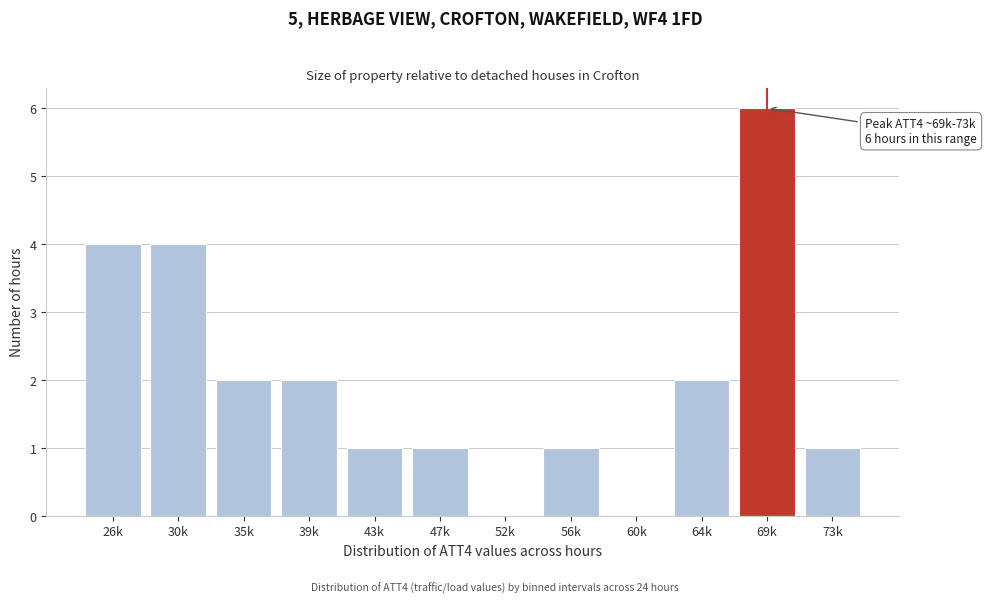

Reading left to right, what are all the values shown in this chart?

26k=4	30k=4	35k=2	39k=2	43k=1	47k=1	52k=0	56k=1	60k=0	64k=2	69k=6	73k=1